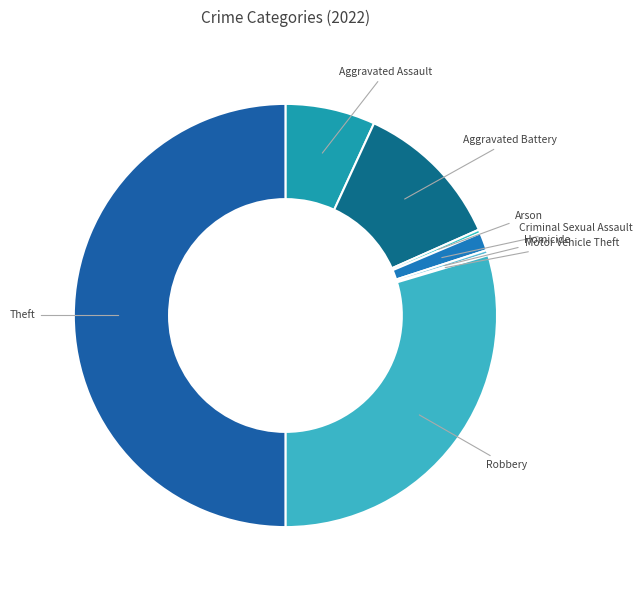

Which category has the biggest portion of the pie?

Theft